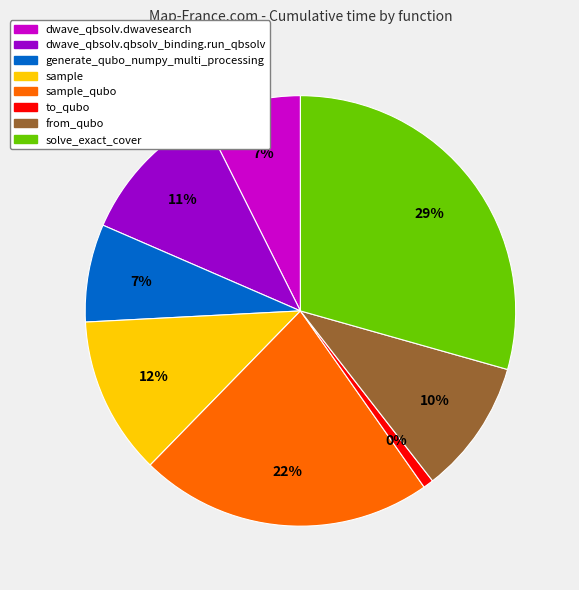

Which slice is the smallest?

to_qubo